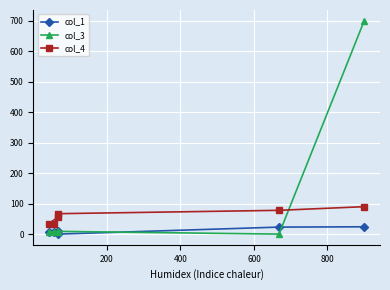

Rank the series by their average value, from lowest to highest.

col_1, col_4, col_3